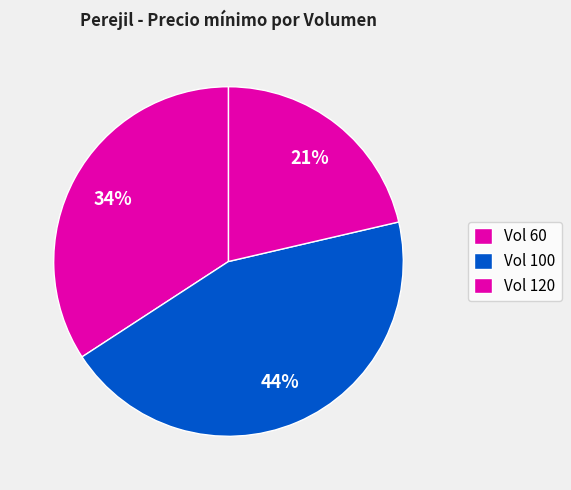

Is there any slice that represents more than half of the pie?

No